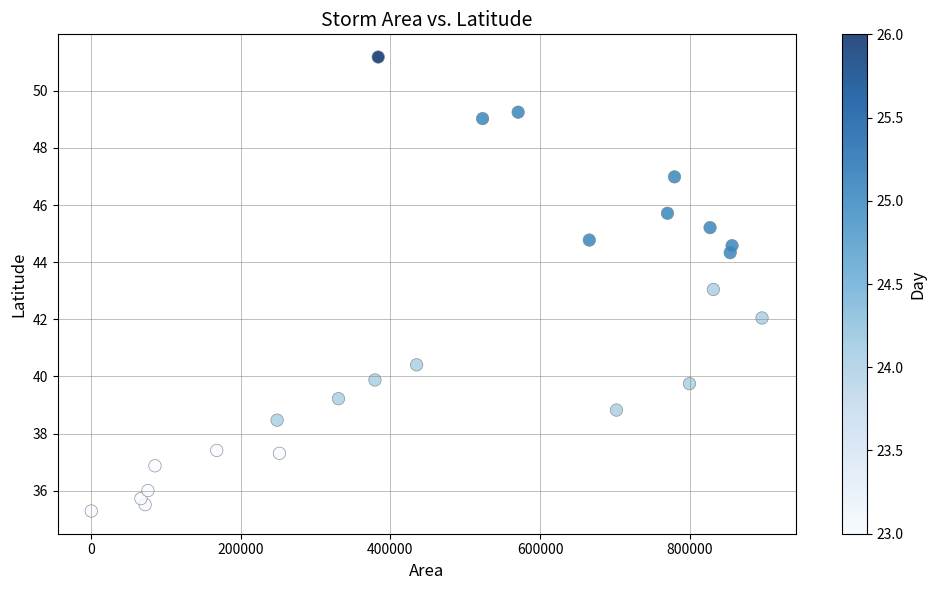

What is the range of X values (max minus min)?

895625.0